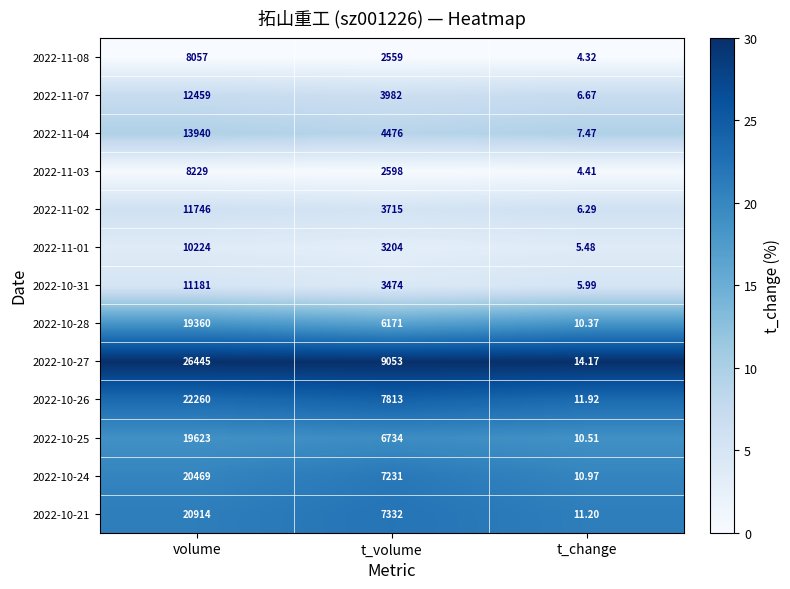

Where does the 2022-11-03 series first go above 2598?

volume